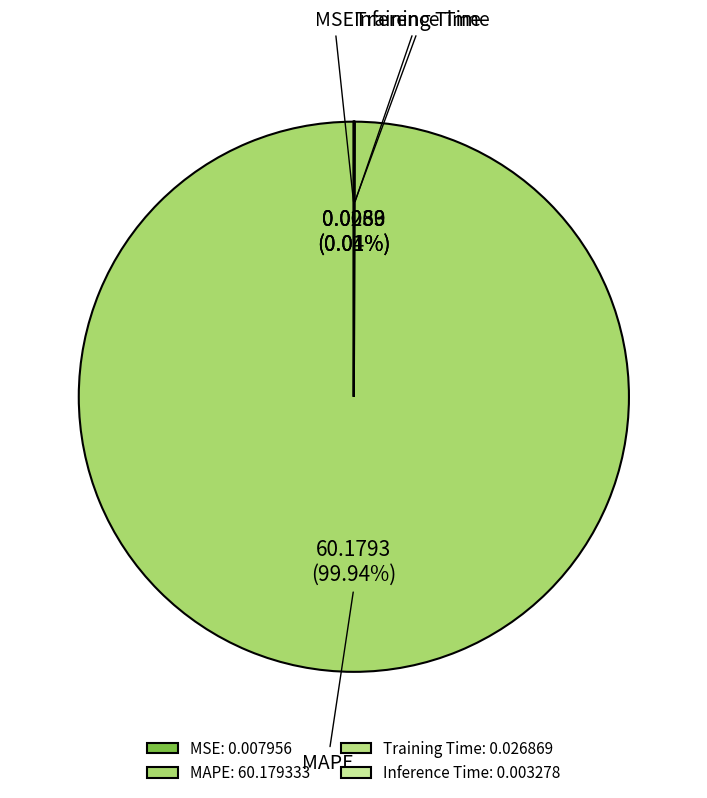

To the nearest percent, what is the average slice percentage?

25%